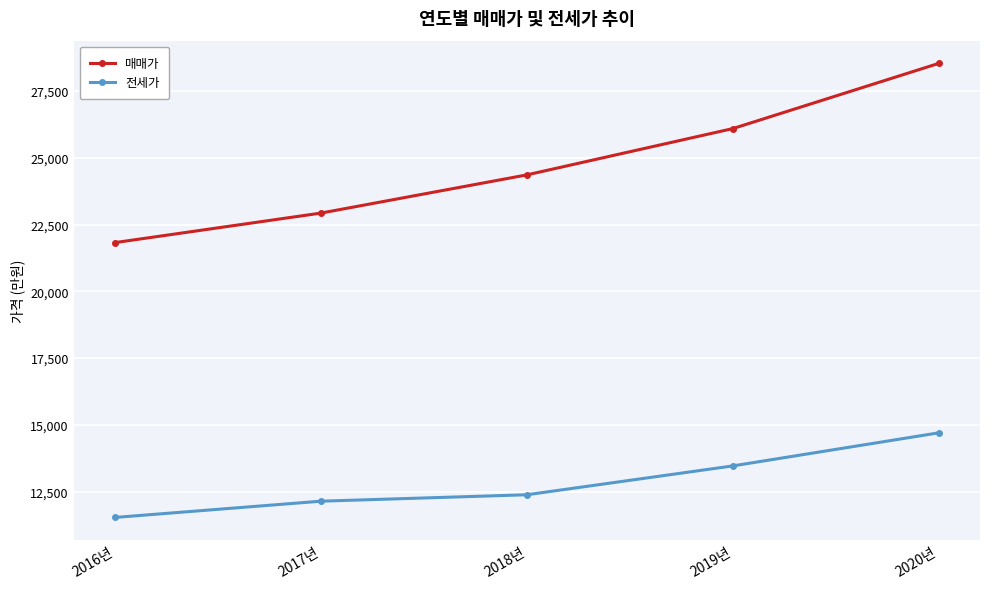

What is the total value across all series at 2018년?

36743